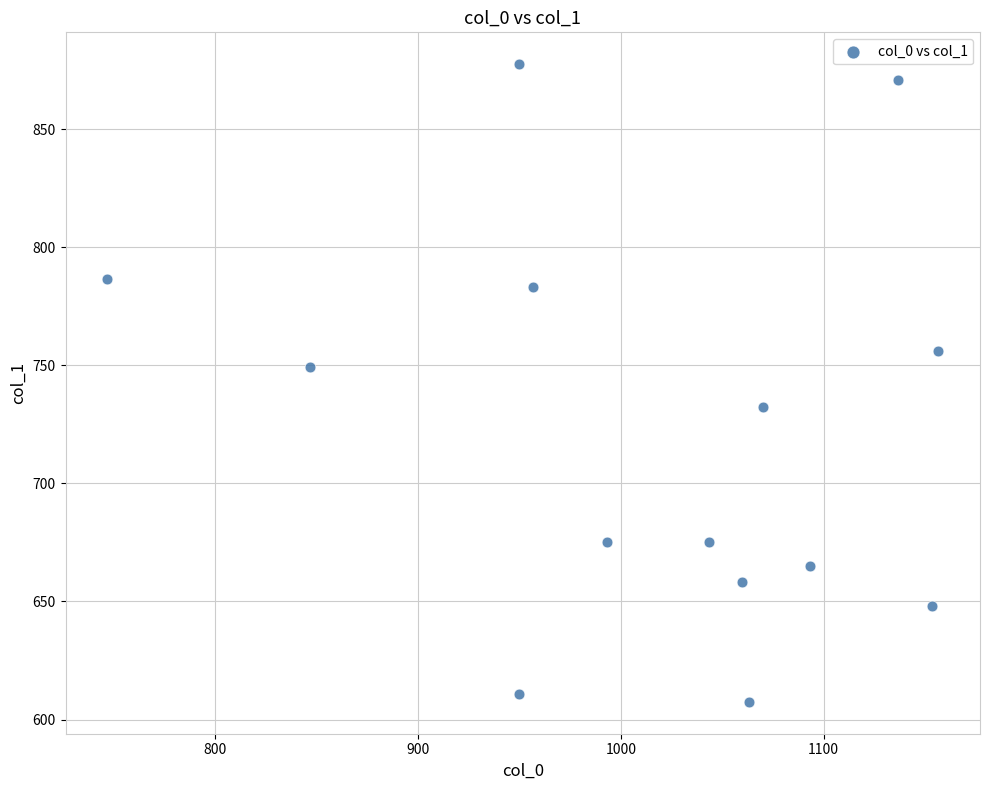

What is the range of Y values (max minus min)?

270.0